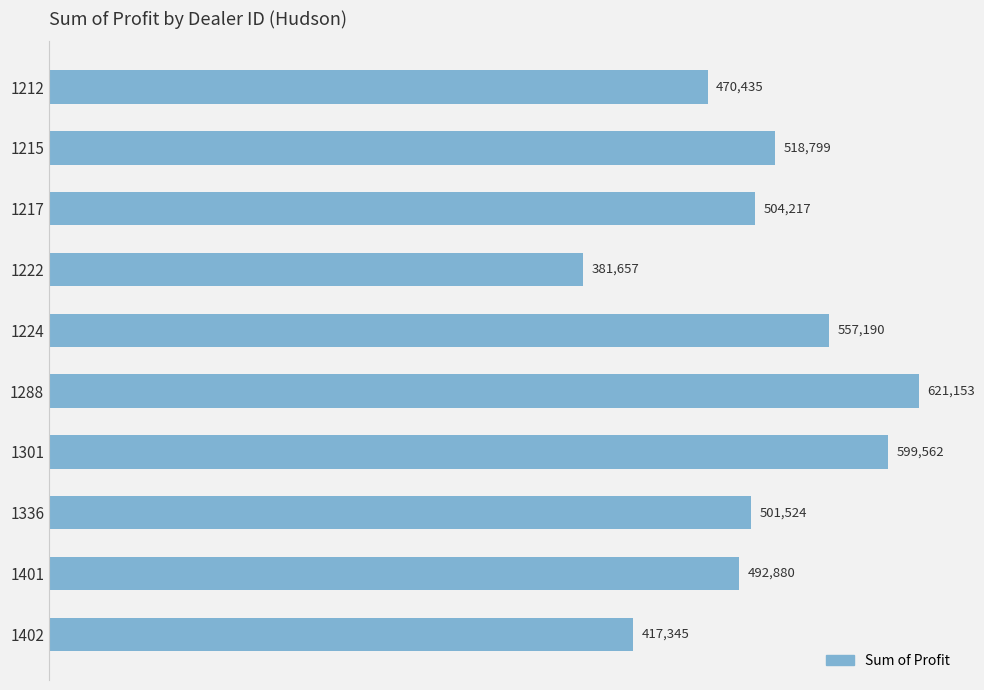

What is the ratio of the value at 1301 to the value at 1217?

1.2